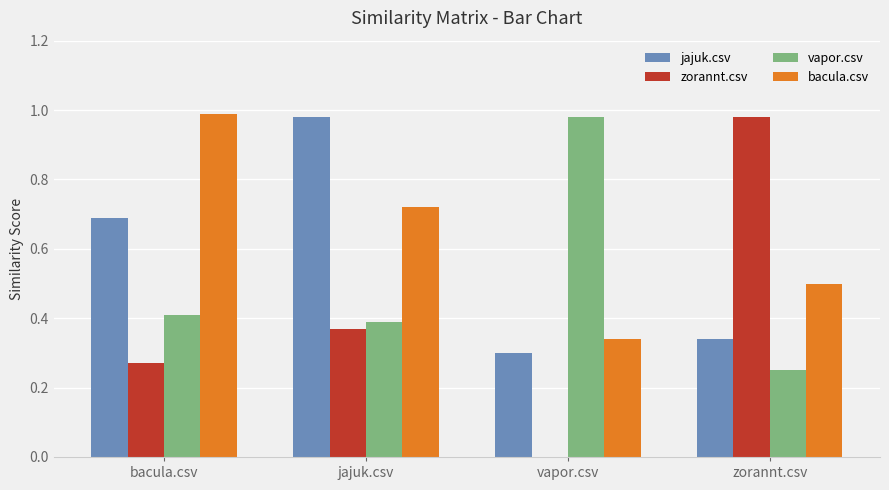

Is it true that jajuk.csv equals 0.2 at vapor.csv?

False